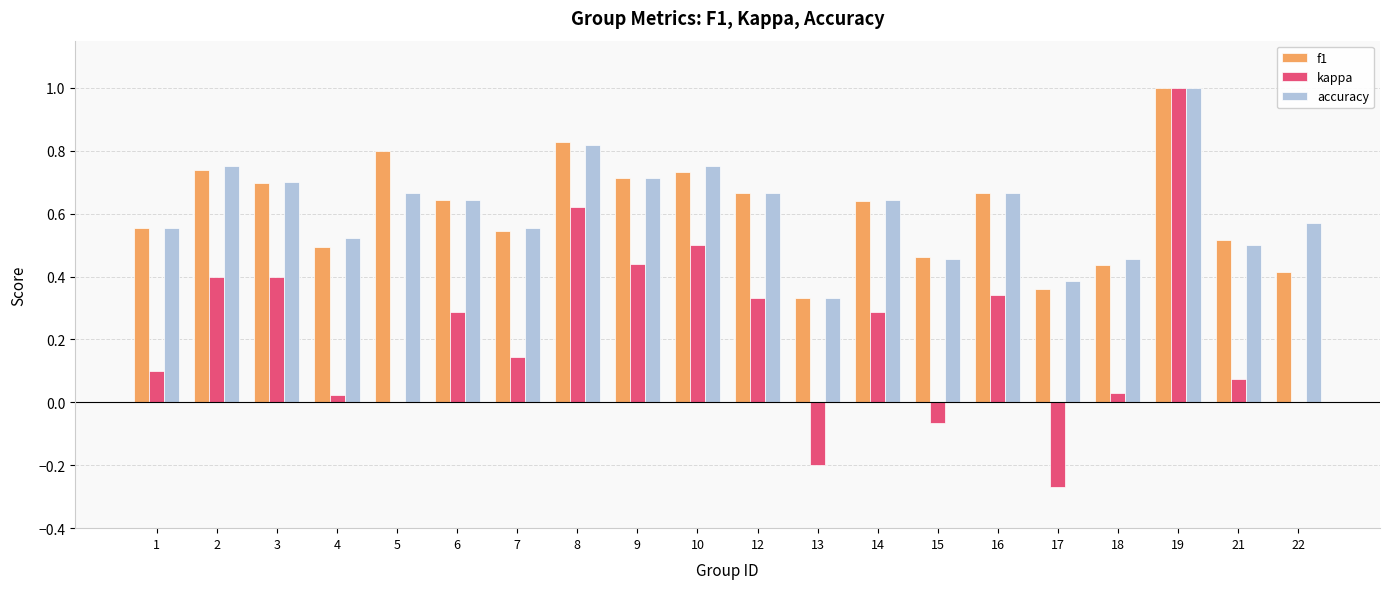

How many groups of bars are there?

20